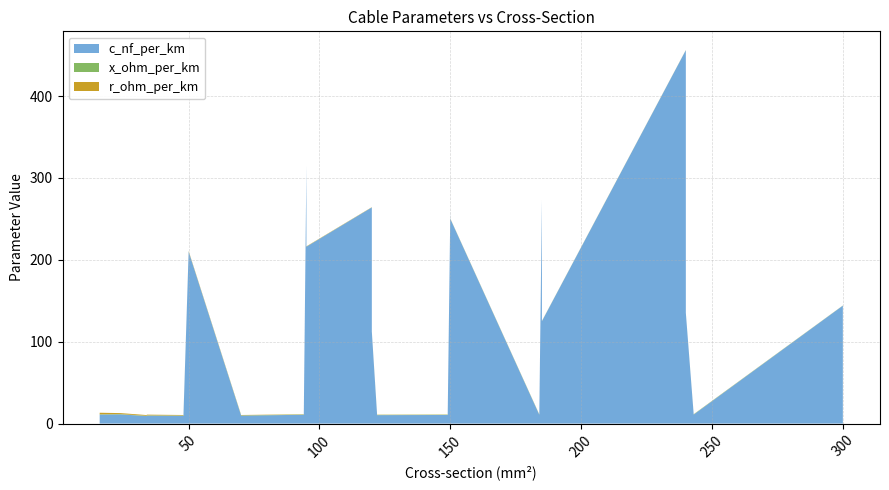

Reading left to right, transcribe all the data shown in this chart.

c_nf_per_km: 50=210.0	120=264.0	150=261.0	95=216.0	185=273.0	240=304.0	95=315.0	185=406.0	240=456.0	150=250.0	120=230.0	70=190.0	150=360.0	120=340.0	70=280.0	120=112.0	185=125.0	240=135.0	300=144.0	16=11.0	24=11.2	48=12.2	94=13.2	34=9.7	48=10.1	70=10.4	94=10.8	122=11.1	149=11.2	34=9.2	48=9.5	70=9.7	94=10.0	122=10.3	149=10.5	184=10.8	243=11.0	48=8.0	70=8.4	94=8.7
x_ohm_per_km: 50=0.1	120=0.1	150=0.1	95=0.1	185=0.1	240=0.1	95=0.1	185=0.1	240=0.1	150=0.1	120=0.1	70=0.1	150=0.1	120=0.1	70=0.1	120=0.2	185=0.2	240=0.1	300=0.1	16=0.3	24=0.3	48=0.3	94=0.3	34=0.4	48=0.3	70=0.3	94=0.3	122=0.3	149=0.3	34=0.4	48=0.4	70=0.4	94=0.3	122=0.3	149=0.3	184=0.3	243=0.3	48=0.5	70=0.5	94=0.4
r_ohm_per_km: 50=0.6	120=0.2	150=0.2	95=0.3	185=0.2	240=0.1	95=0.3	185=0.2	240=0.1	150=0.2	120=0.3	70=0.4	150=0.2	120=0.3	70=0.4	120=0.2	185=0.1	240=0.1	300=0.1	16=1.9	24=1.2	48=0.6	94=0.3	34=0.8	48=0.6	70=0.4	94=0.3	122=0.2	149=0.2	34=0.8	48=0.6	70=0.4	94=0.3	122=0.2	149=0.2	184=0.2	243=0.1	48=0.6	70=0.4	94=0.3